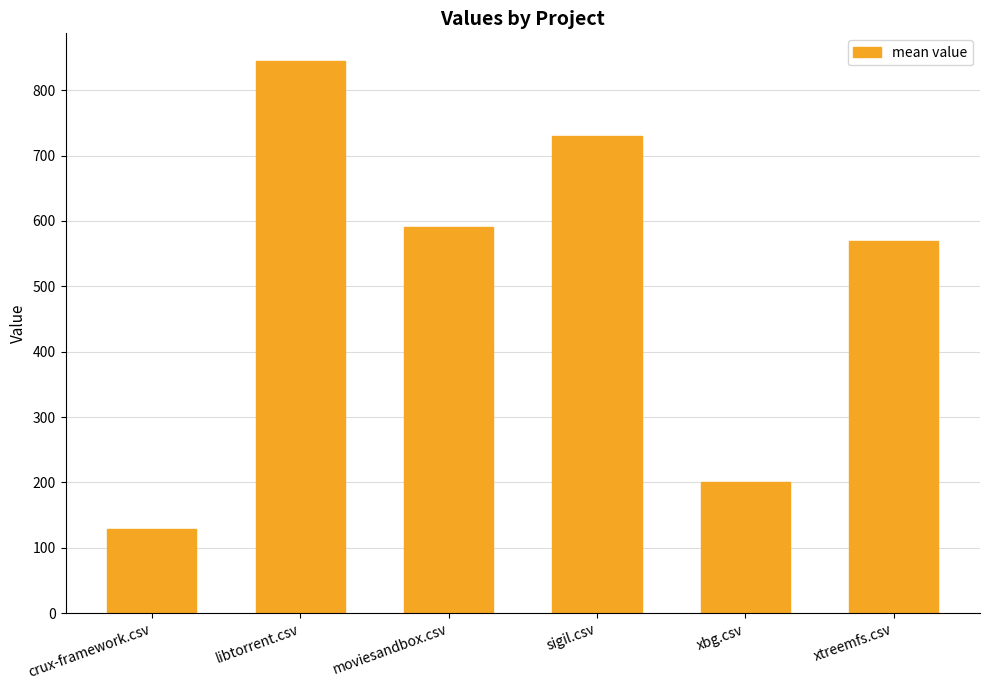

At which category does the chart reach its minimum across all series?

crux-framework.csv